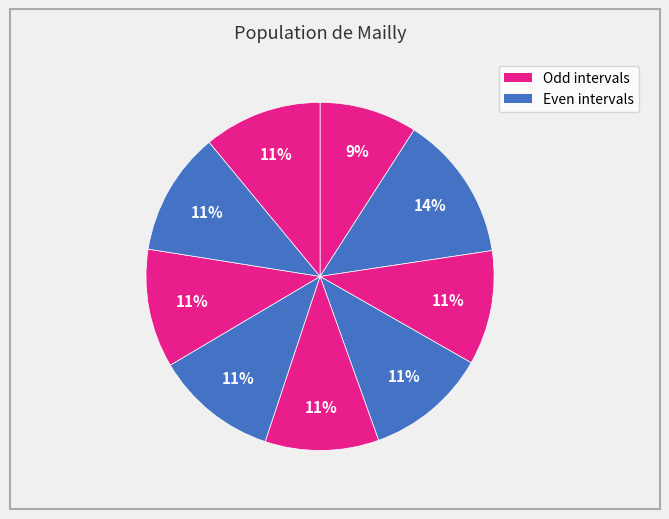

How many segments does this pie chart have?

9